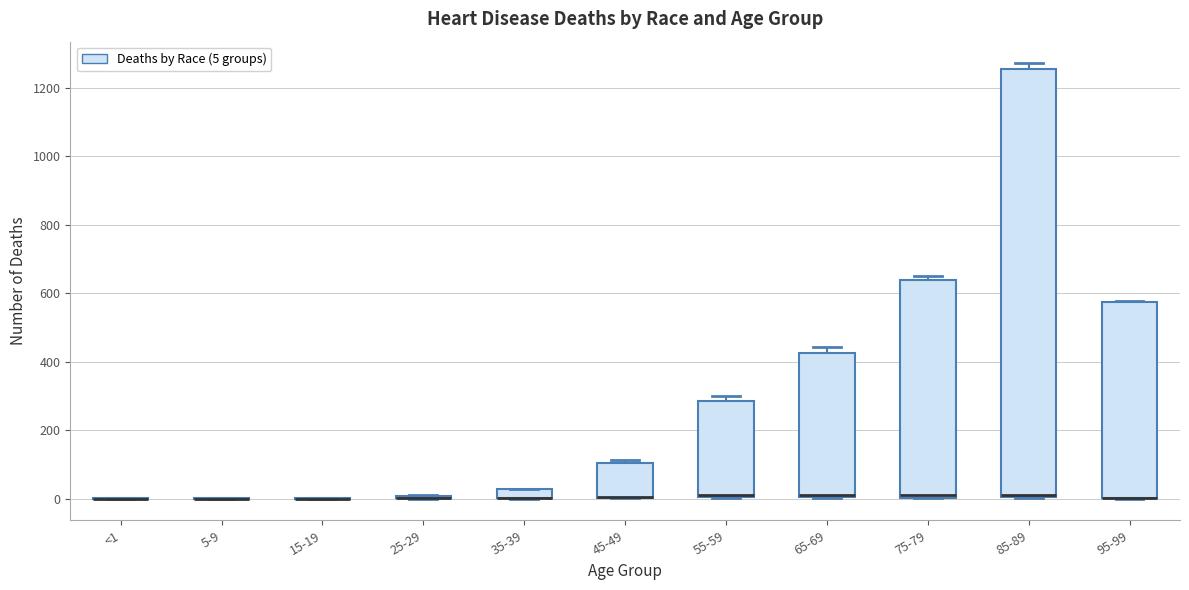

Where is the upper edge of the box for 55-59 on the y-axis? The values are not printed on the chart, so give them approximately, as read against the axis.

280